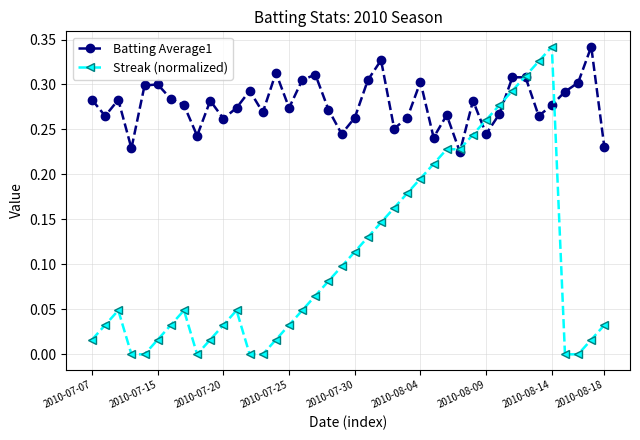

List the series in order of their overall mean, highest first.

Batting Average1, Streak (normalized)